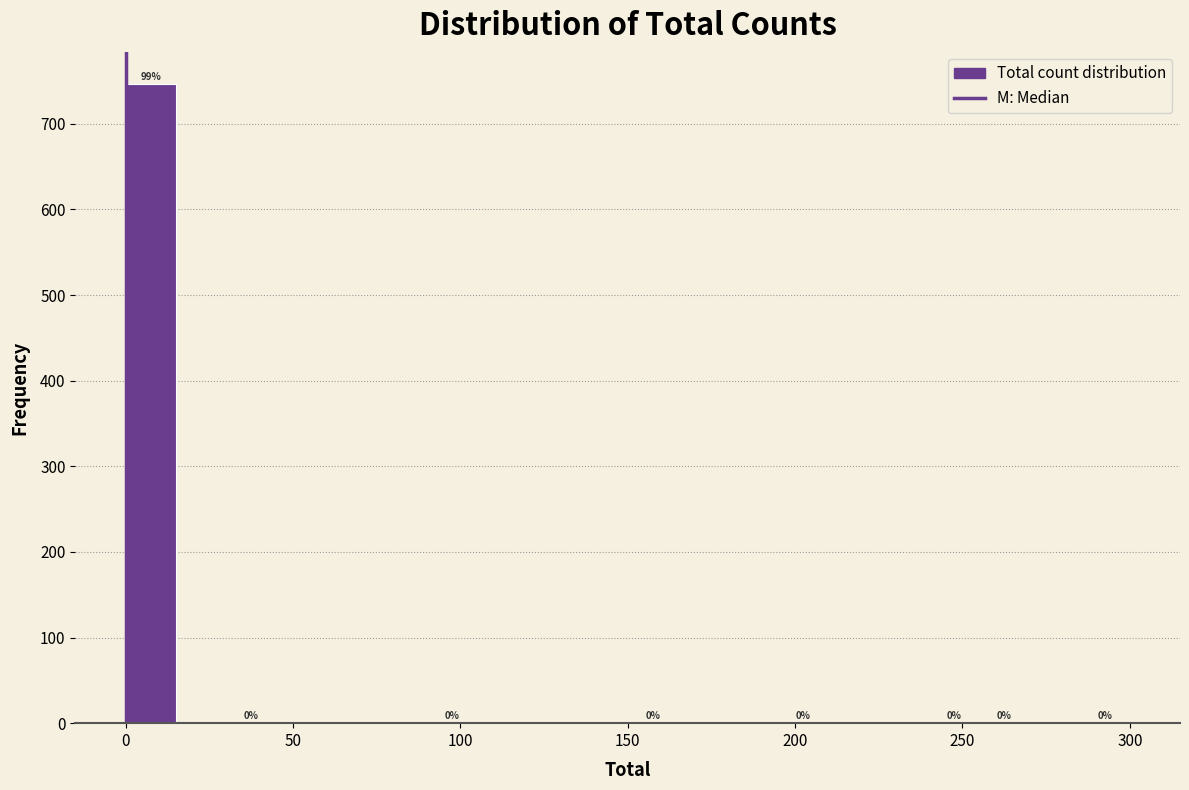

Read against the x-axis, roughly where is the centre of the tallest bar?

10